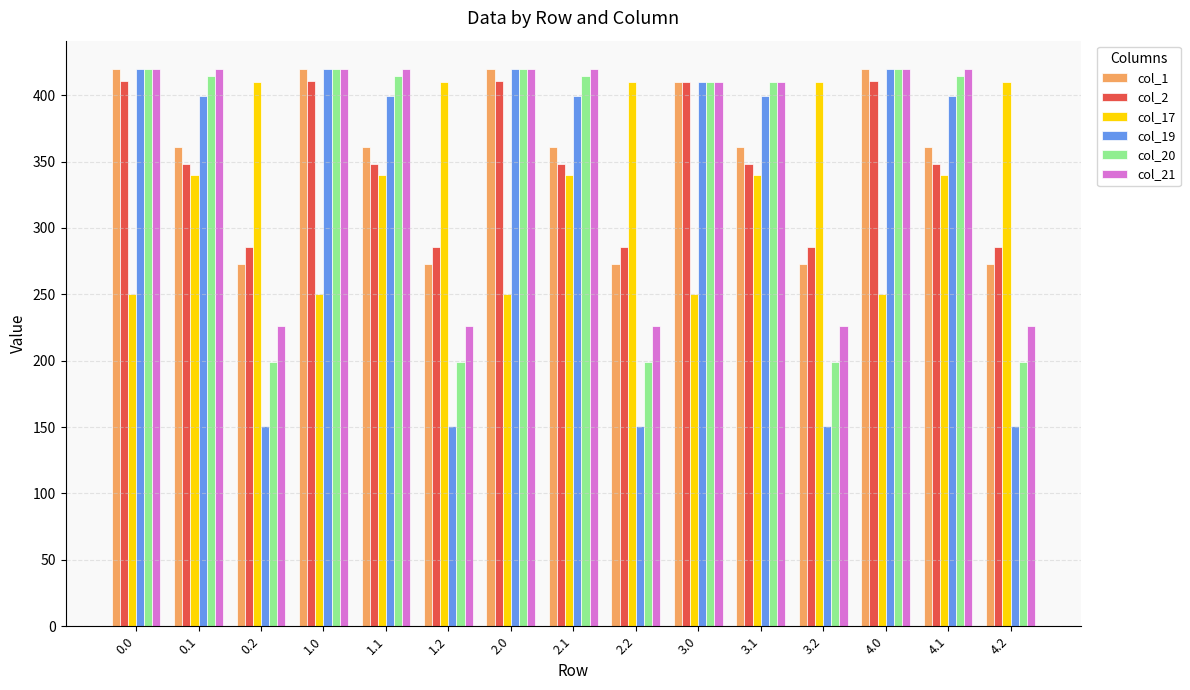

What is the minimum value shown in the chart?

151.1